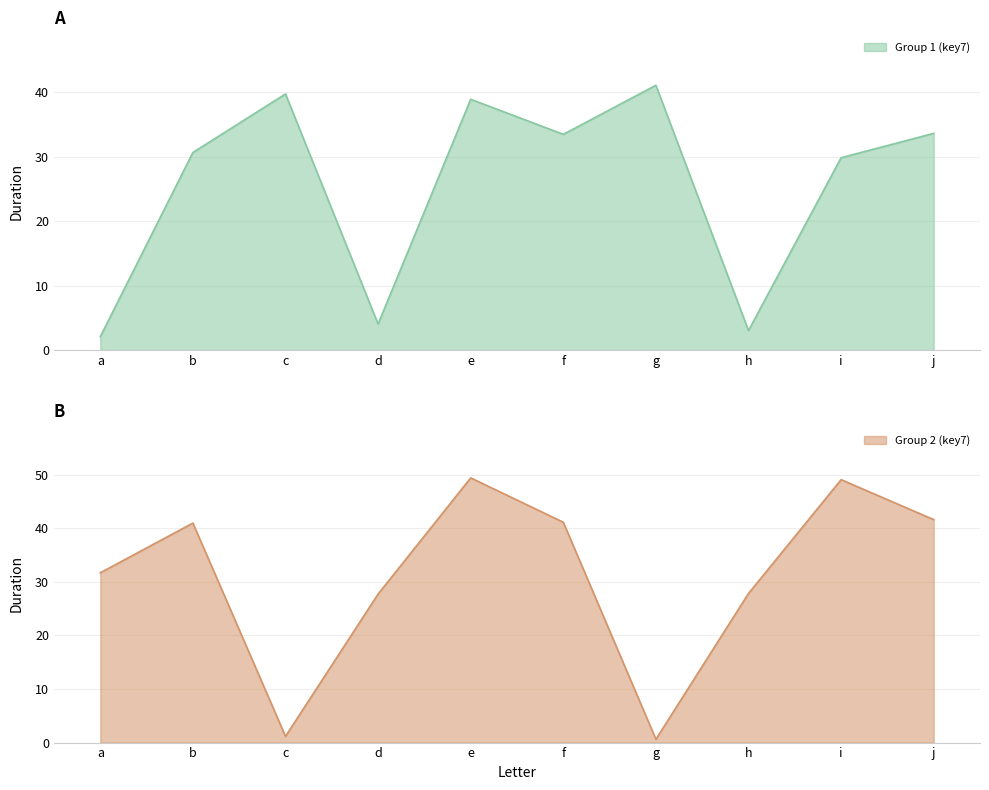

What is the difference between the highest and lowest values at d?

23.7